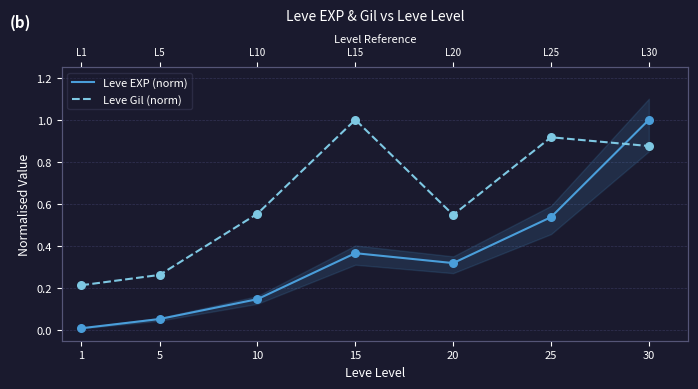

What is the total value across all series at 30?

1.9